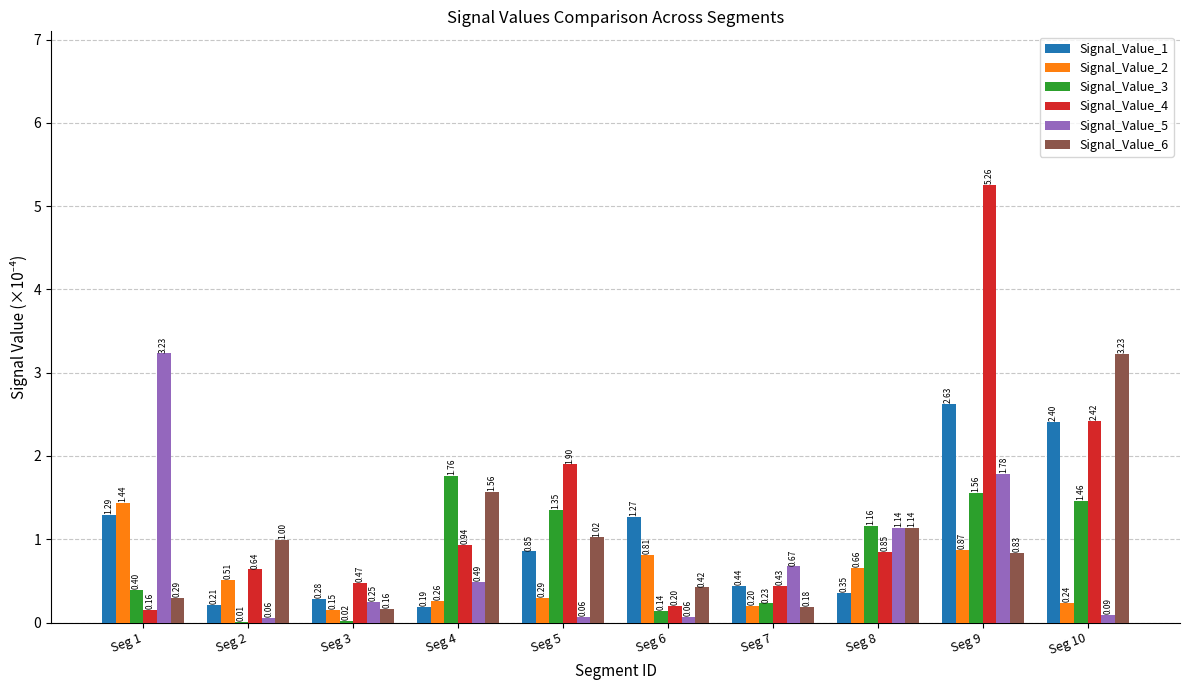

Which series changed the most between Seg 3 and Seg 10?

Signal_Value_6